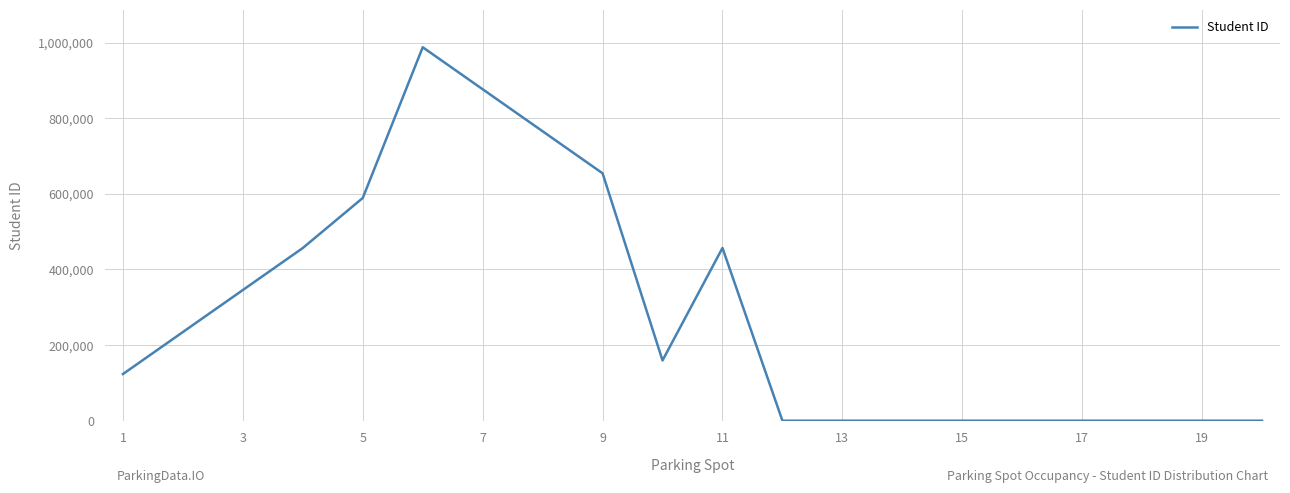

What is the greatest value displayed?

987654